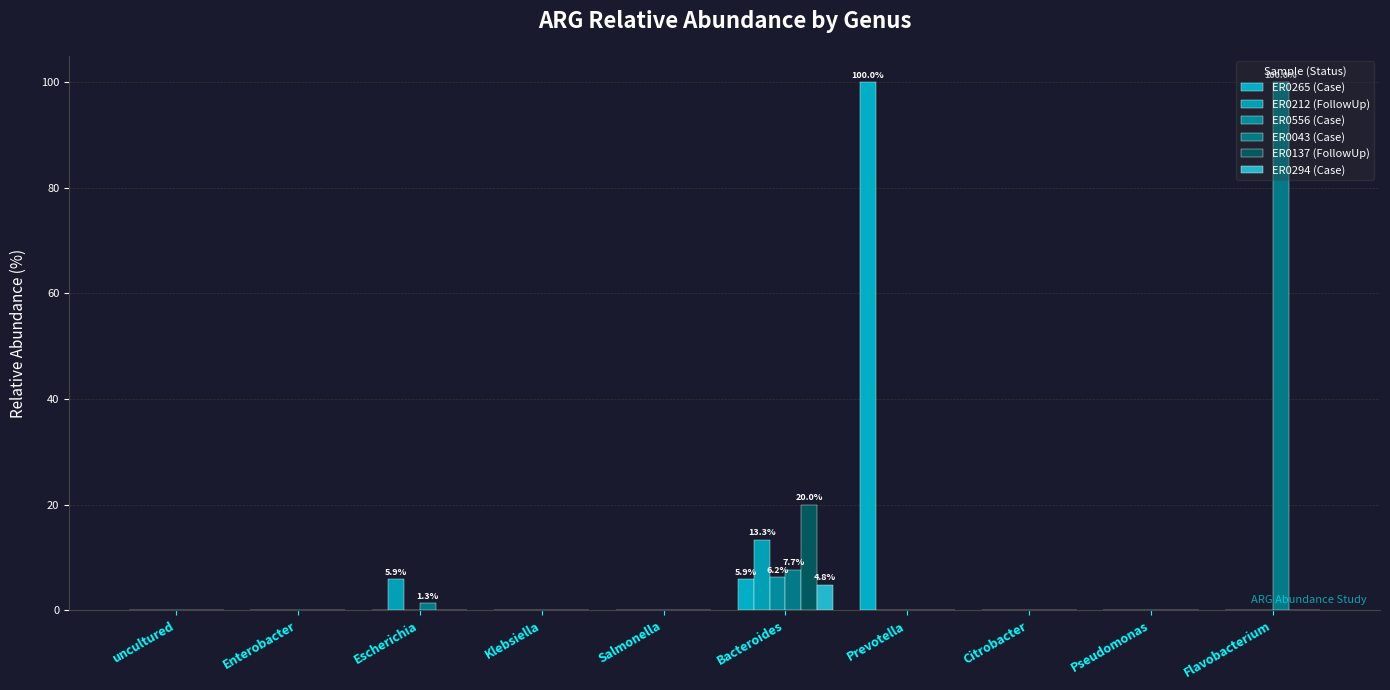

Which label corresponds to the smallest value in the chart?

uncultured